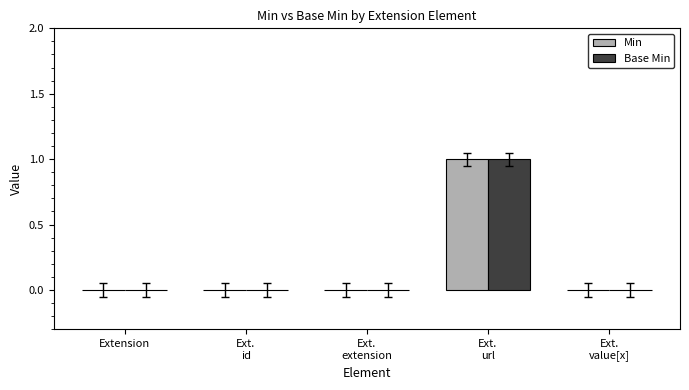

The Min series shows 0 at Extension. True or false?

True